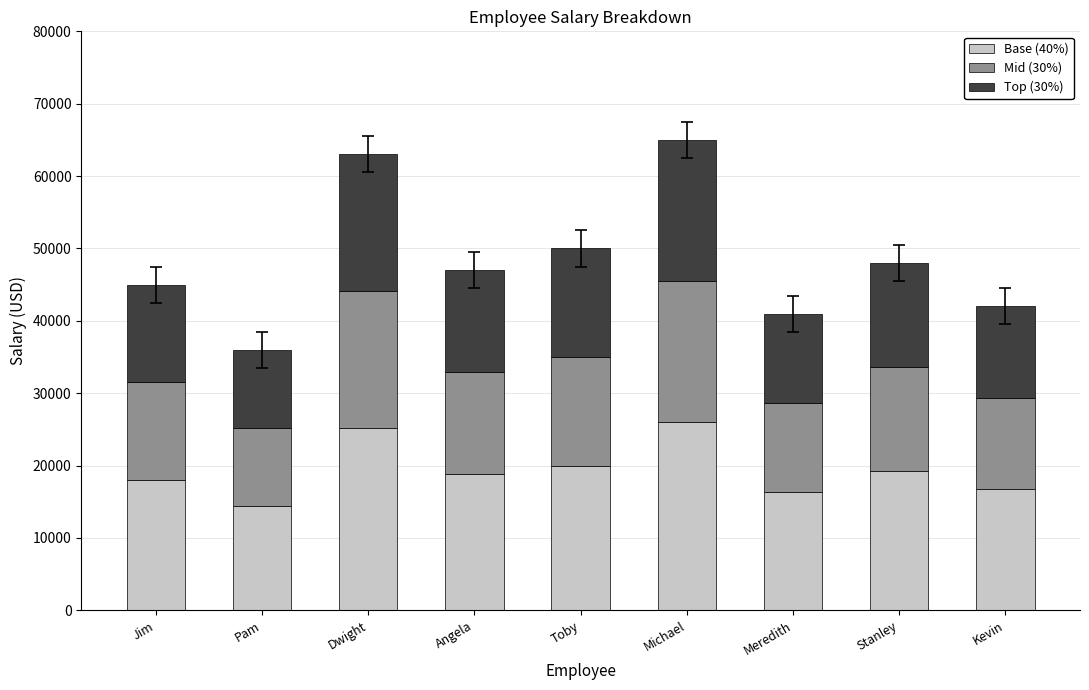

What is the minimum value for Base (40%)?

14400